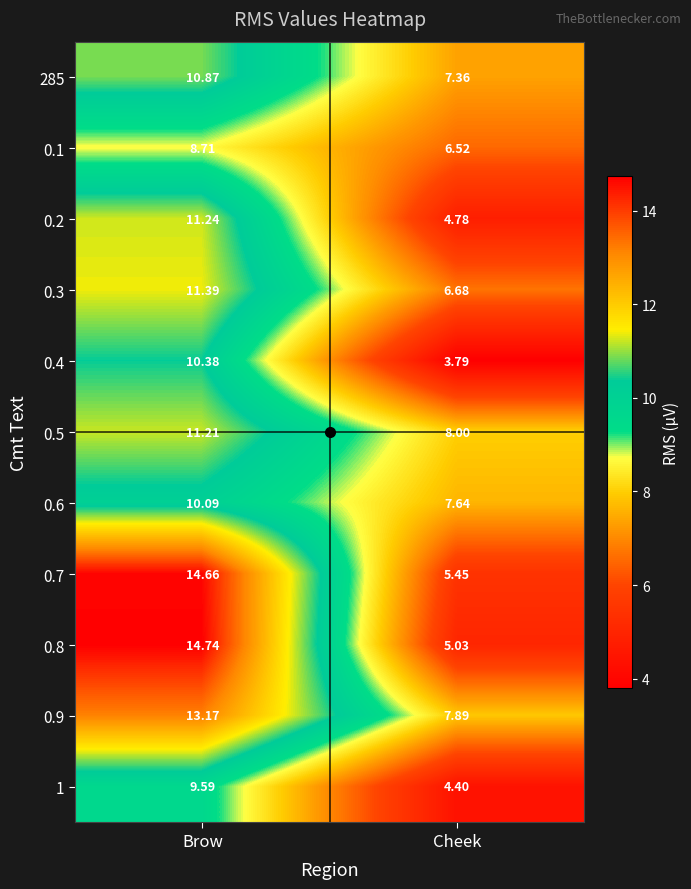

At which label is 0.3 closest to 9?

Cheek